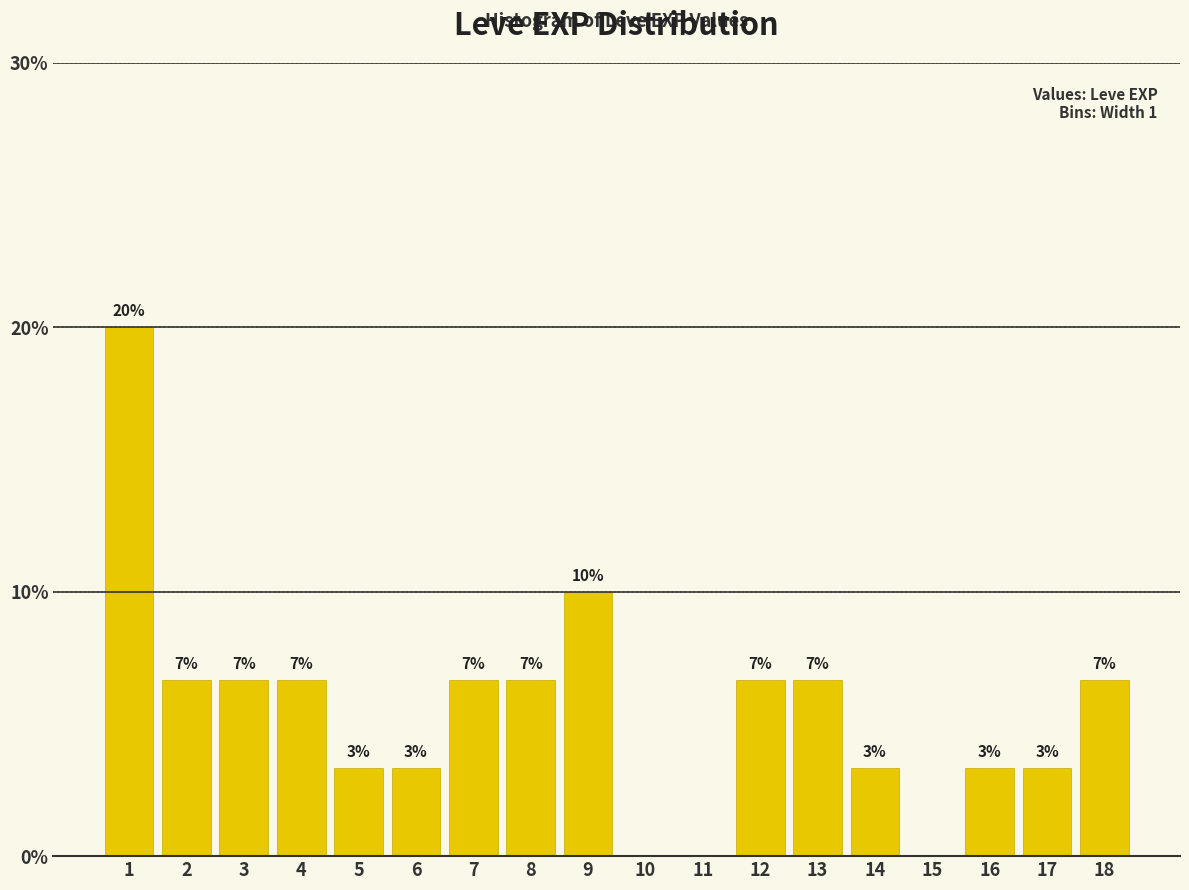

Are the bars horizontal?

No